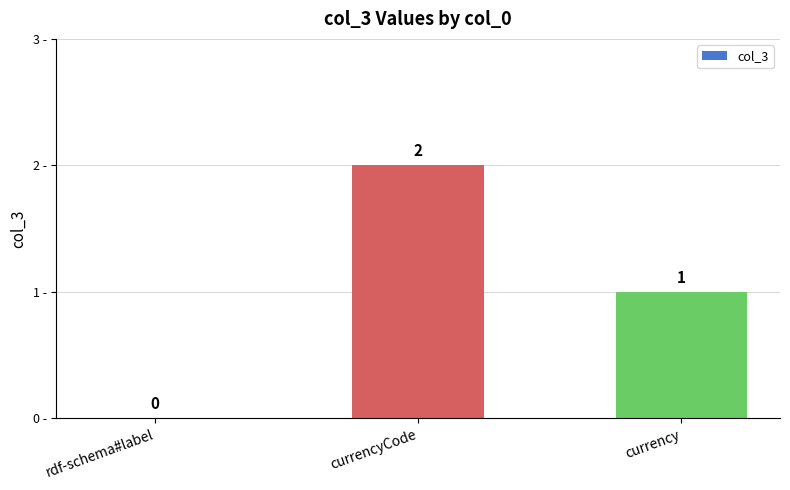

How many distinct data groups are displayed?

1